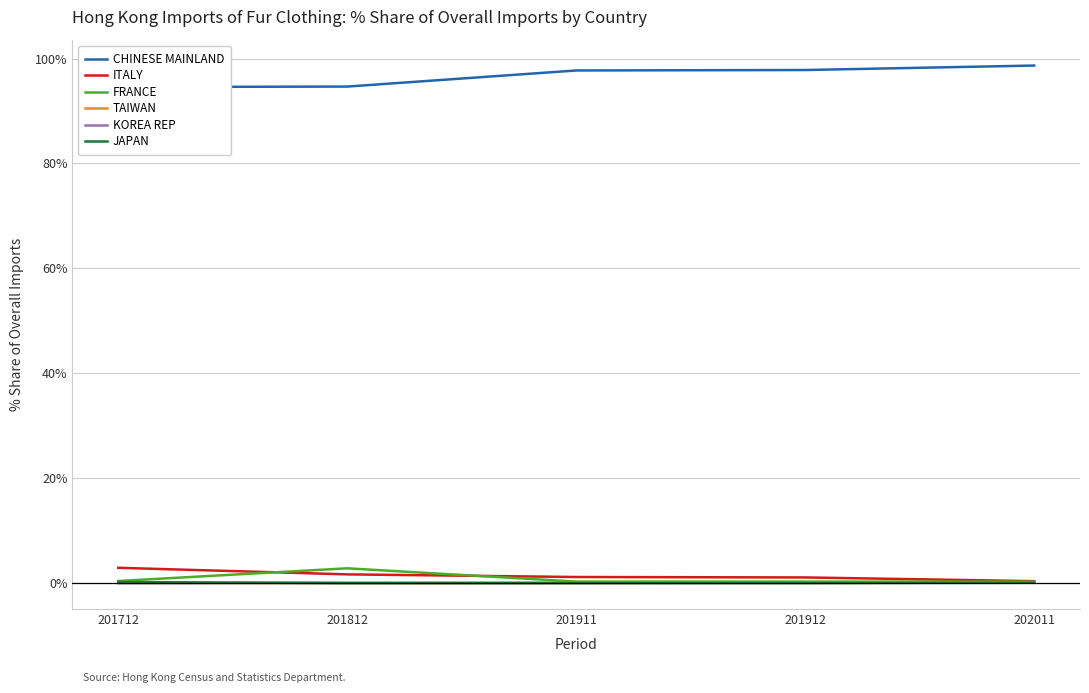

Rank the series by their maximum value, from highest to lowest.

CHINESE MAINLAND, ITALY, FRANCE, JAPAN, TAIWAN, KOREA REP